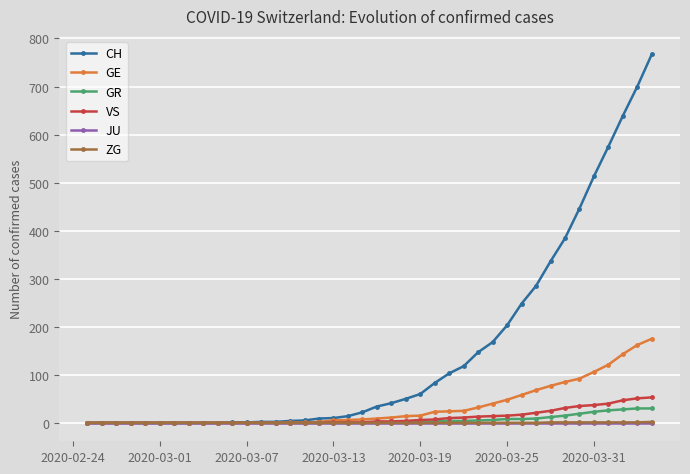

Which series has the largest total across all categories?

CH